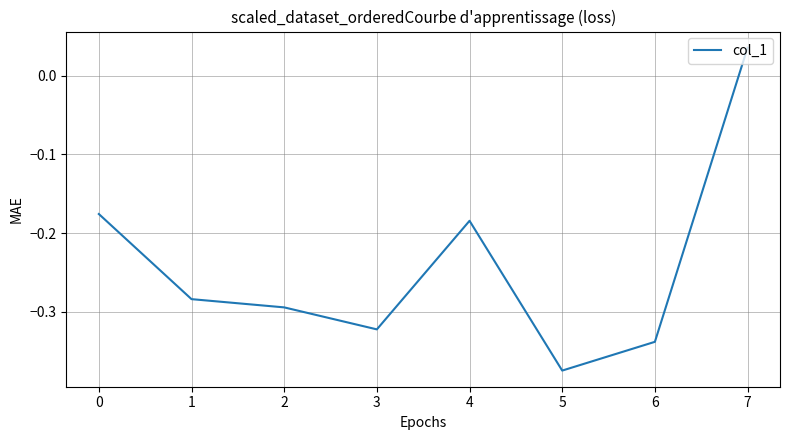

How many values are below 0?

7